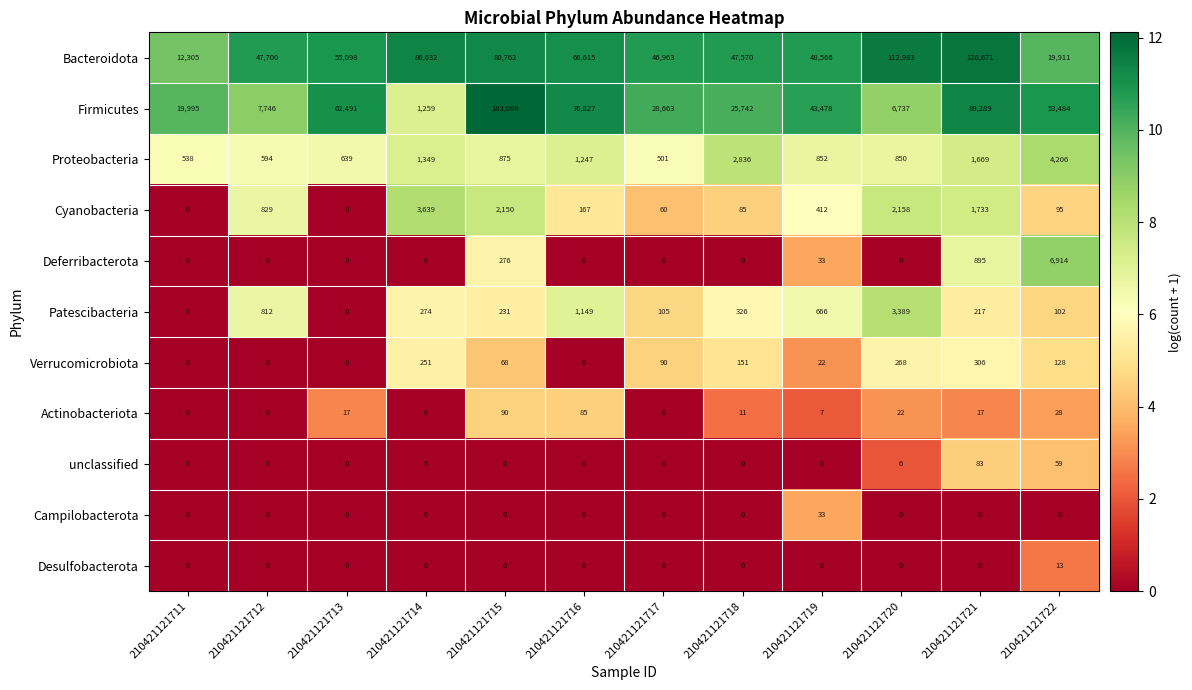

What is the difference between the maximum and minimum values in the Patescibacteria series?

3389